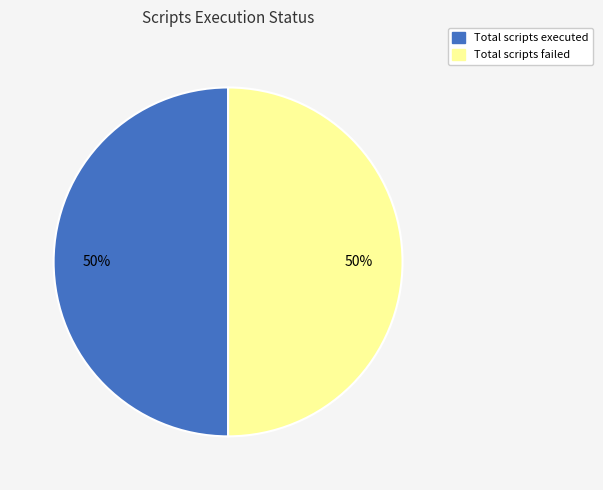

To the nearest percent, what is the average slice percentage?

50%